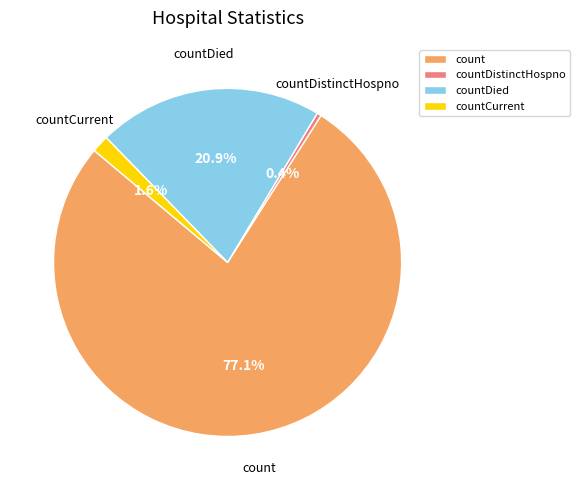

How many slices are in this pie chart?

4